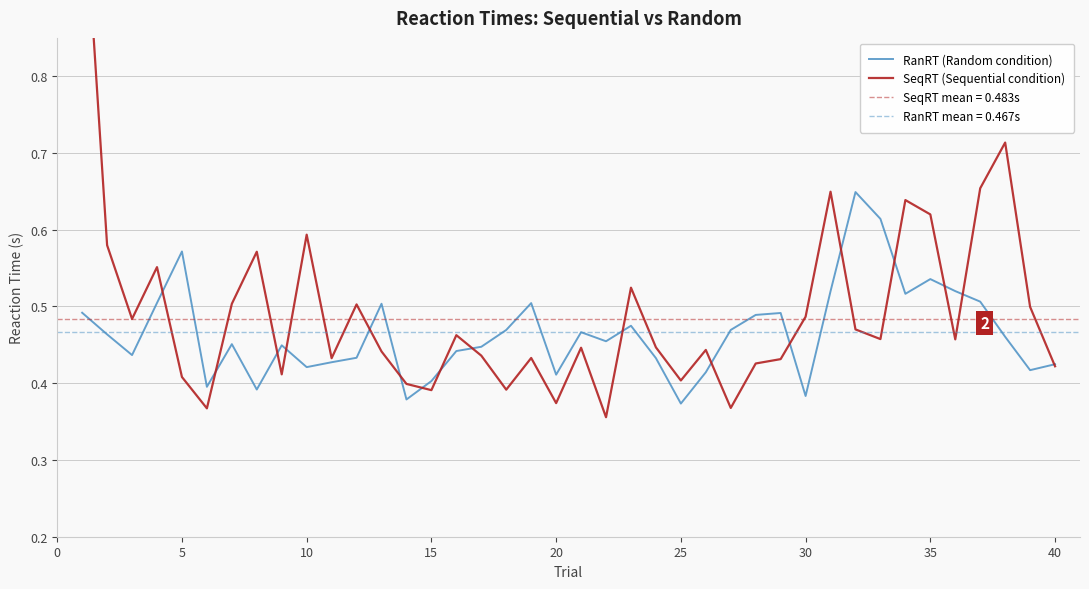

How many interior local valleys does the SeqRT (Sequential condition) series have?

12